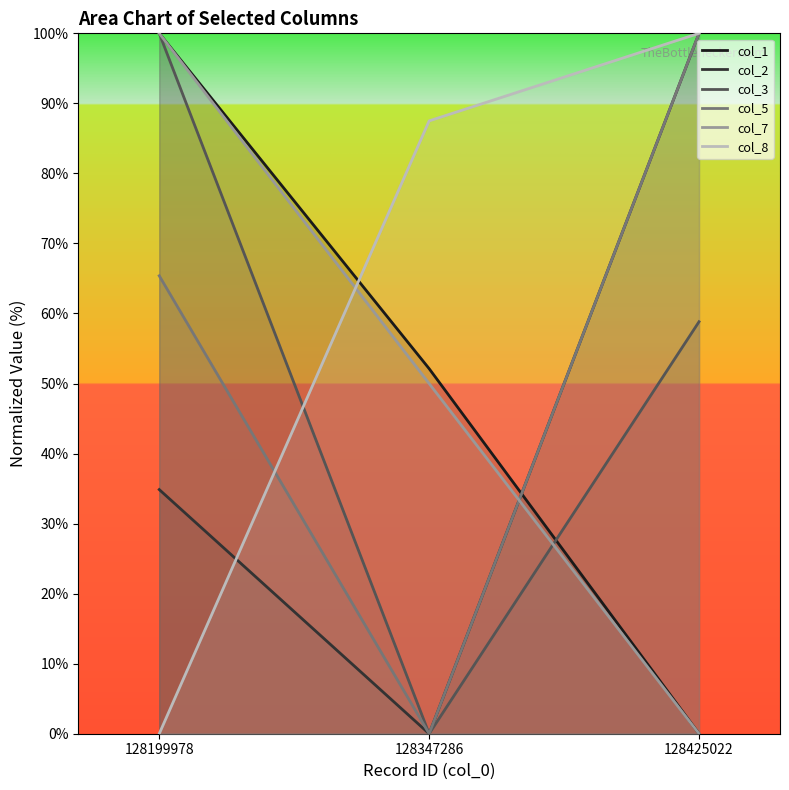

What is the total value across all series at 128425022?

358.8